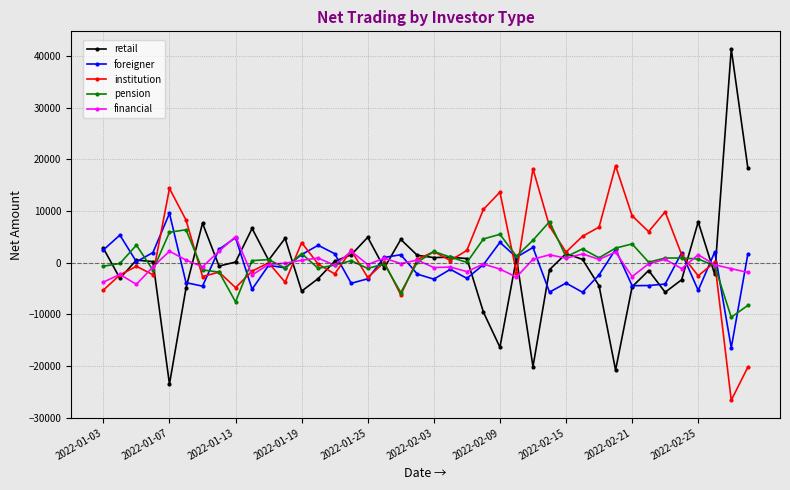

True or false: retail has more than 0 interior local peaks.

True